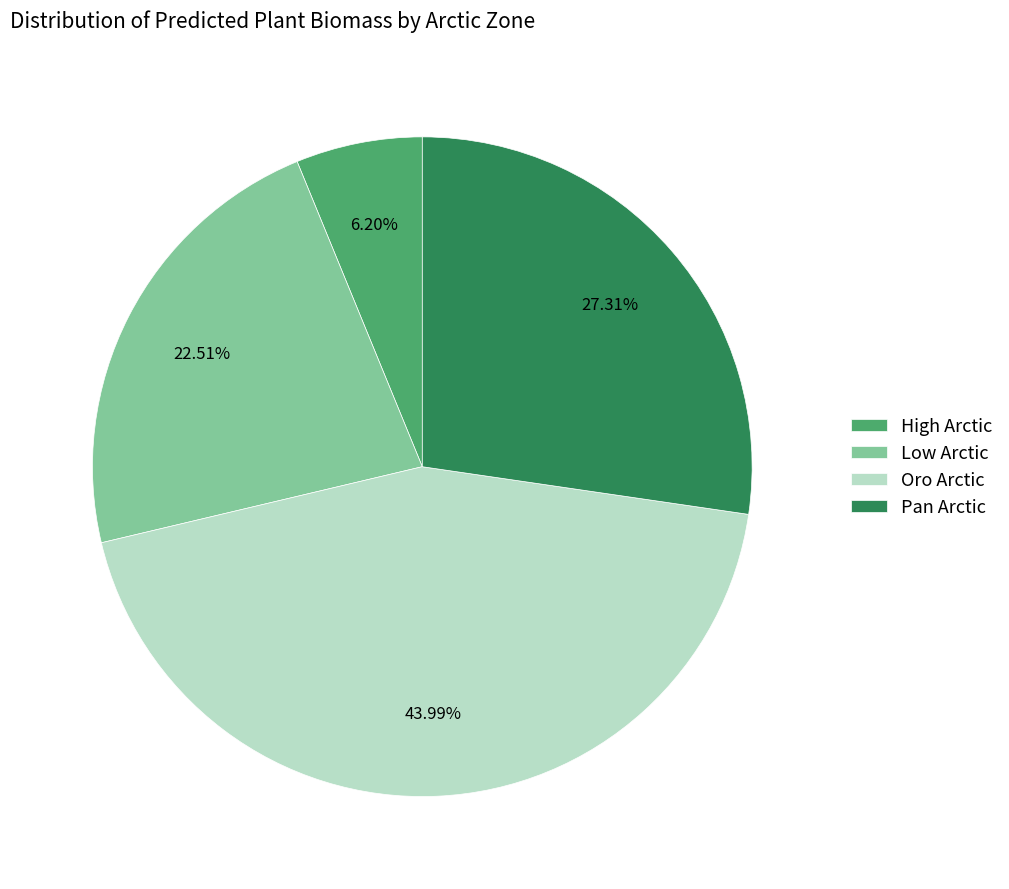

What is the ratio of the value at Pan Arctic to the value at High Arctic?

4.4